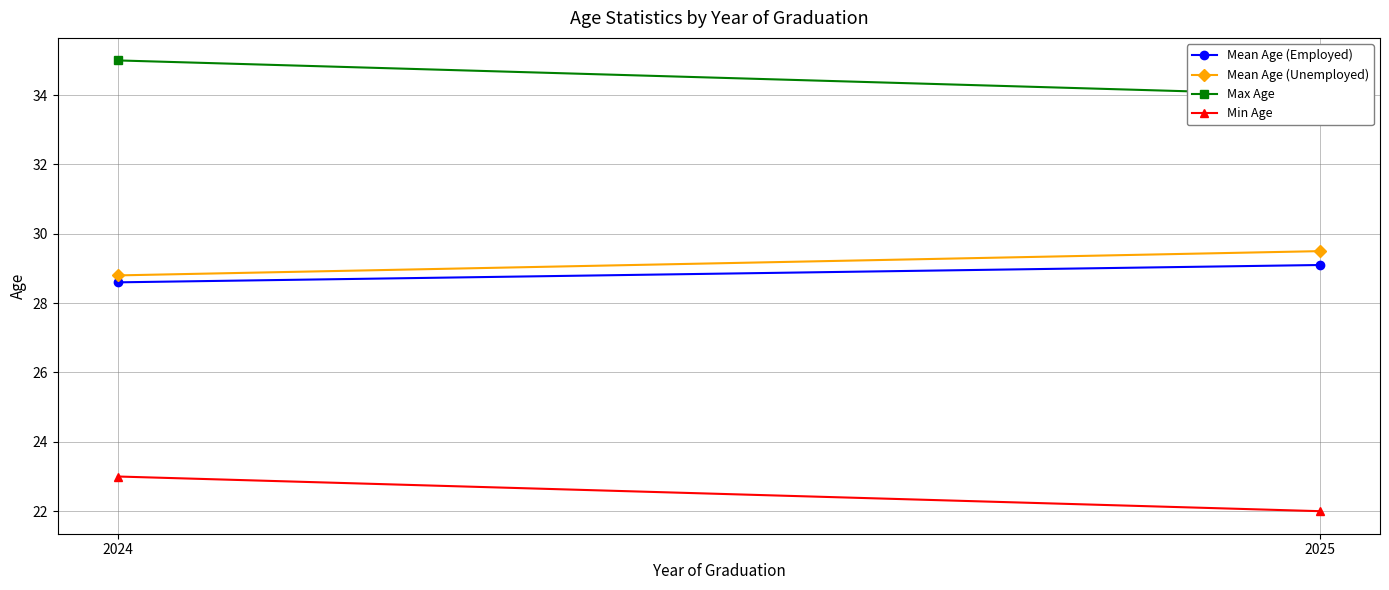

What value does the Mean Age (Unemployed) series have at 2024?

28.8